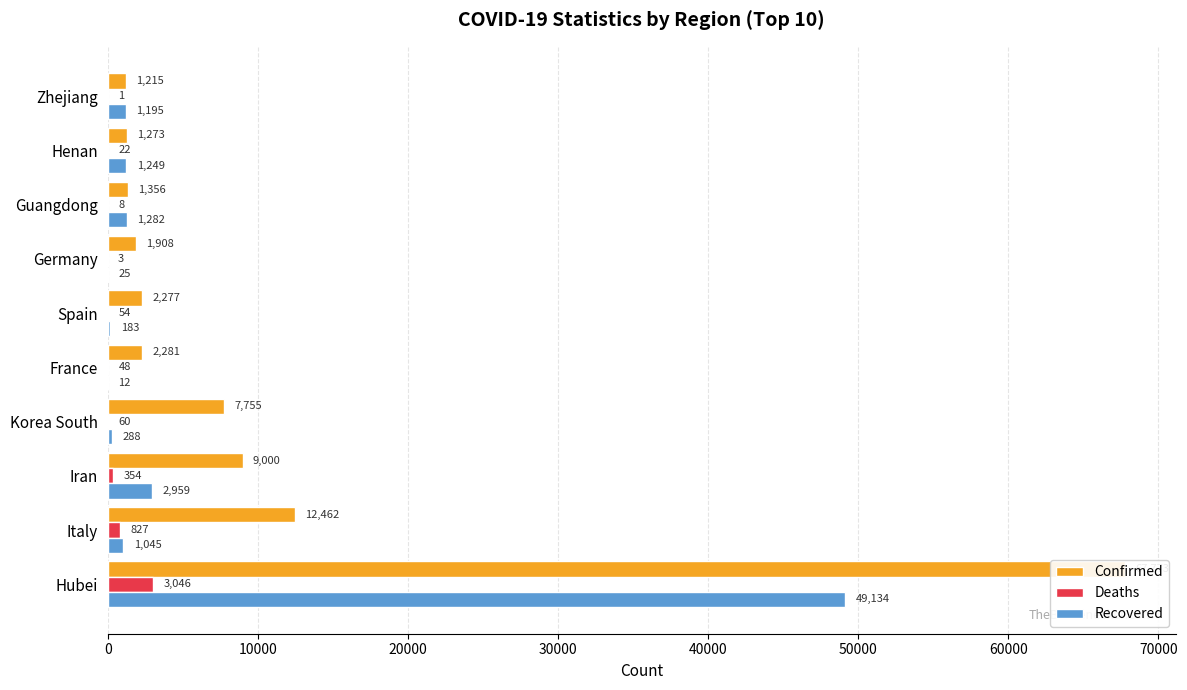

Are the bars grouped side by side (vs. stacked)?

Yes